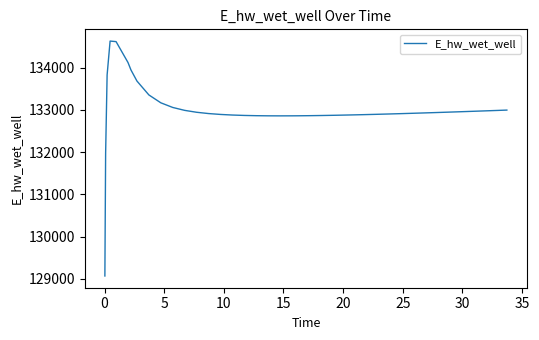

How many values are below 132918?

20